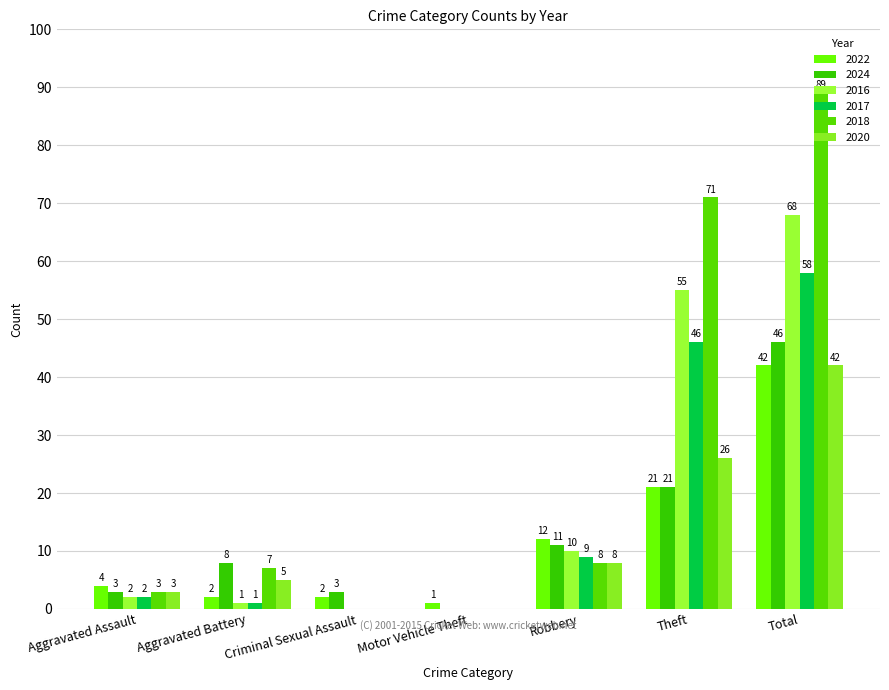

Which category has the highest value in the 2024 series?

Total